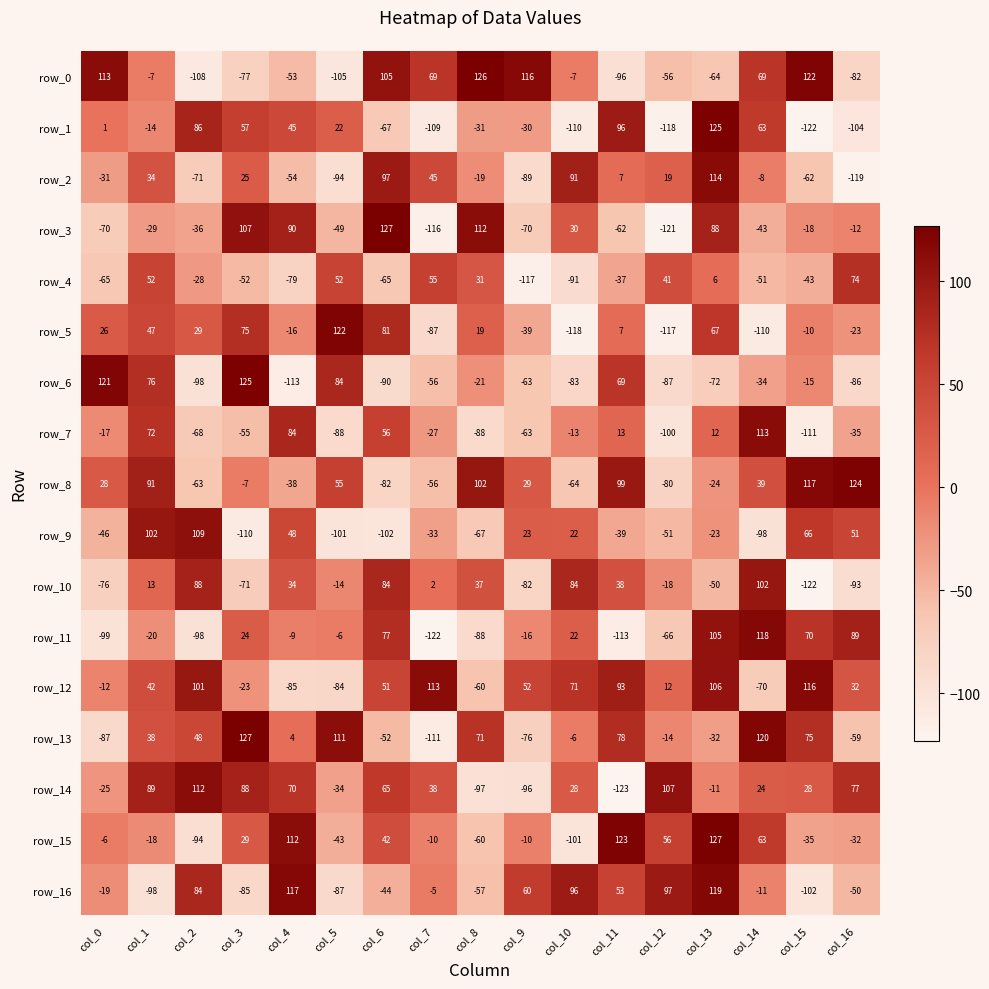

At col_0, list the series in order from smallest to largest.

row_11, row_13, row_10, row_3, row_4, row_9, row_2, row_14, row_16, row_7, row_12, row_15, row_1, row_5, row_8, row_0, row_6